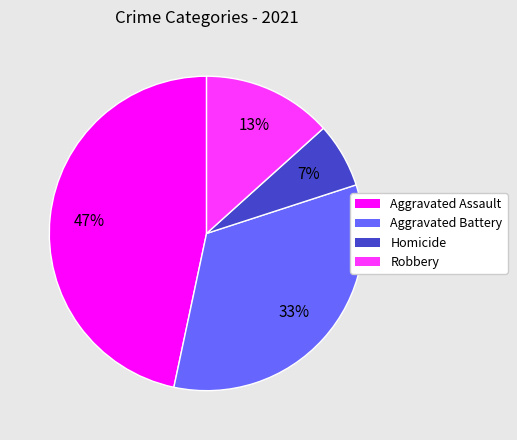

To the nearest percent, what is the difference between the largest and smallest slice percentages?

40%